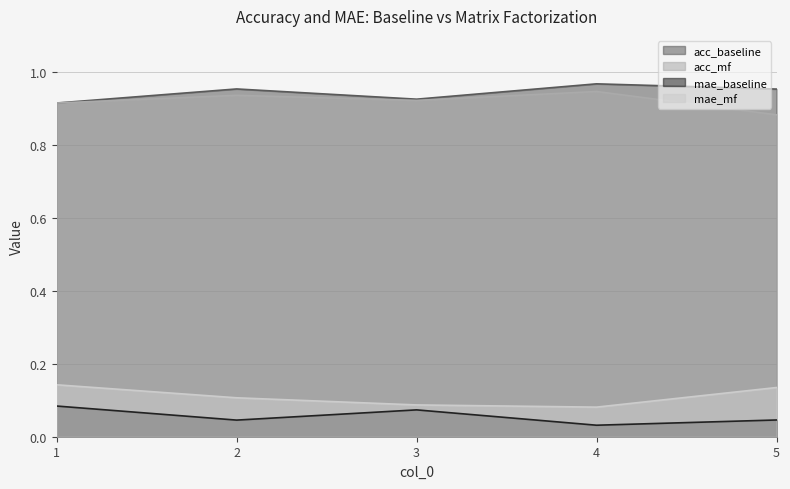

True or false: acc_mf has a value of 0.3 at 5.

False